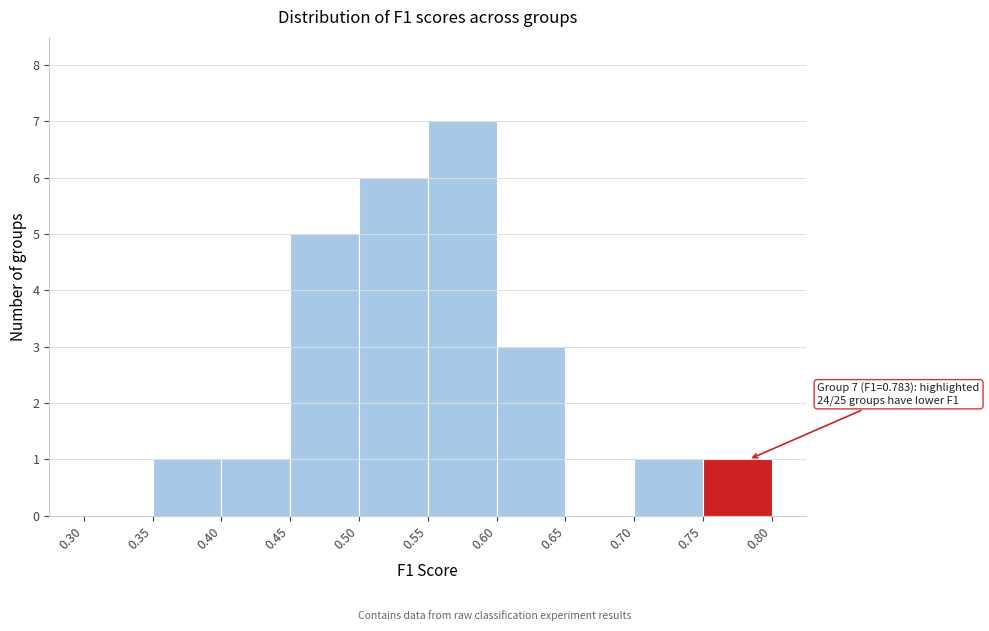

Over which range of the x-axis is the bar tallest?

0.55 to 0.60